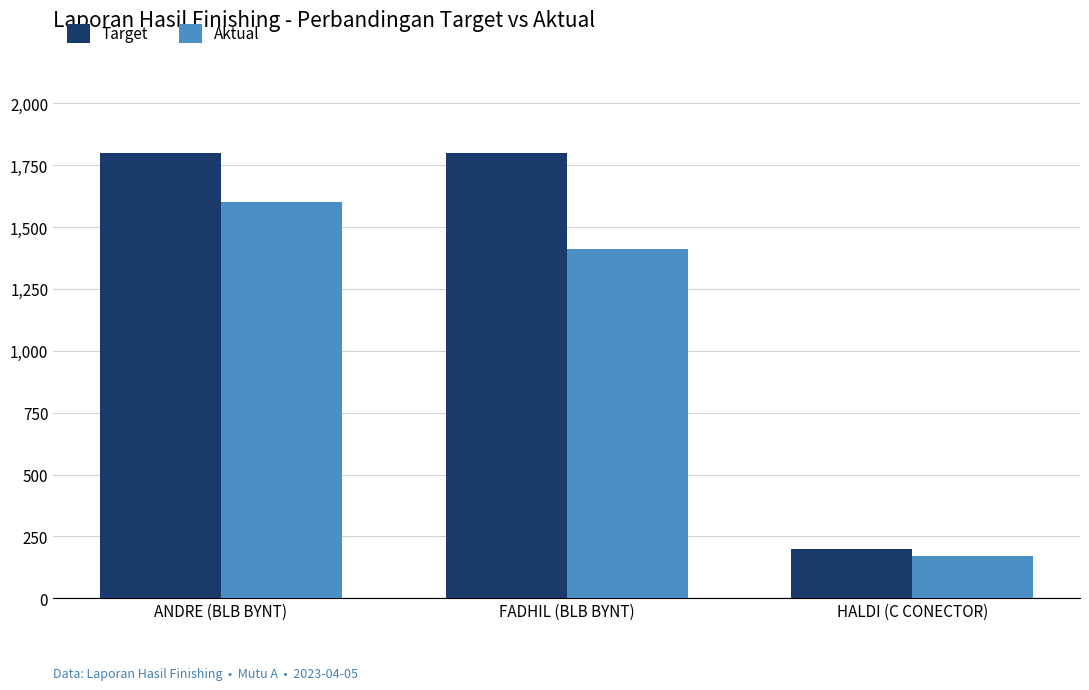

Reading right to left, transcribe all the data shown in this chart.

Target: HALDI (C CONECTOR)=200	FADHIL (BLB BYNT)=1800	ANDRE (BLB BYNT)=1800
Aktual: HALDI (C CONECTOR)=170	FADHIL (BLB BYNT)=1413	ANDRE (BLB BYNT)=1600